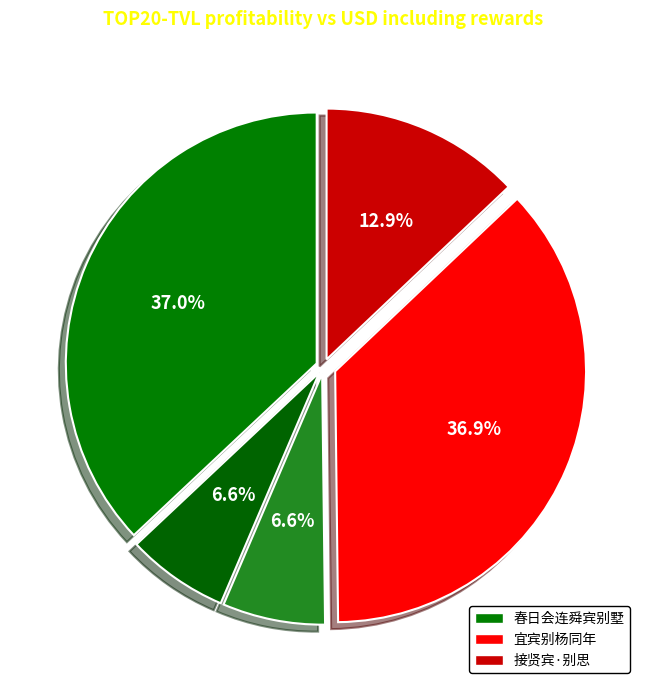

How many segments does this pie chart have?

5